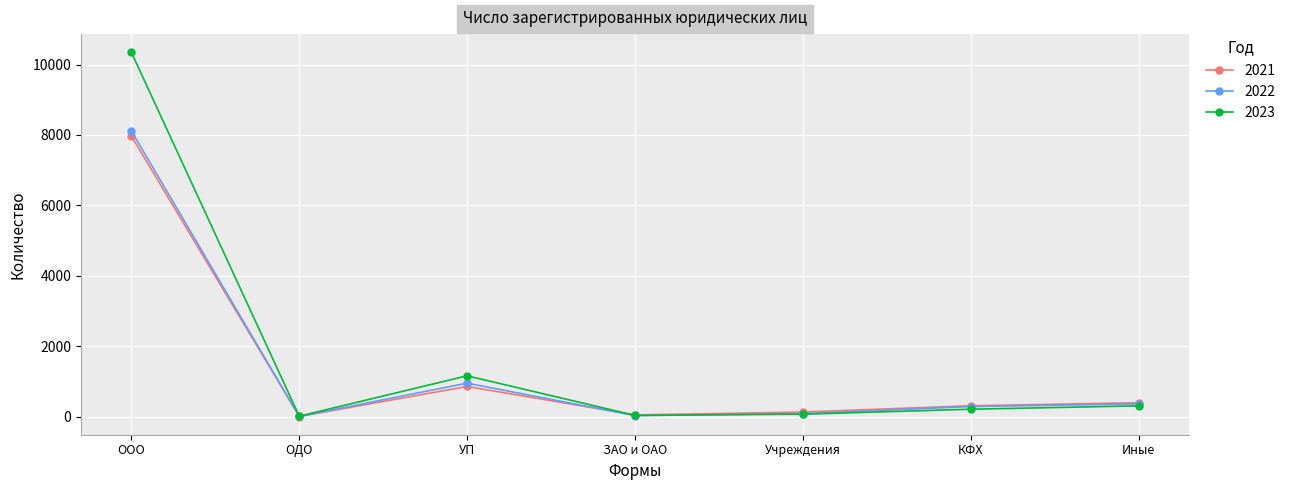

What is the label of the 4th point from the right?

ЗАО и ОАО